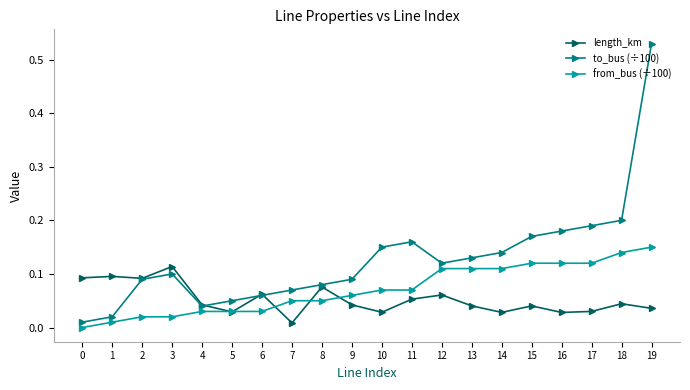

Which category has the highest value across all series?

19